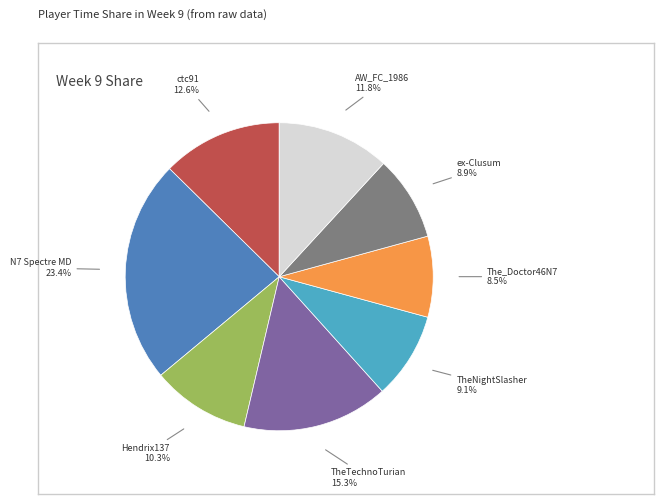

What percentage is the ctc91 slice, to the nearest percent?

13%